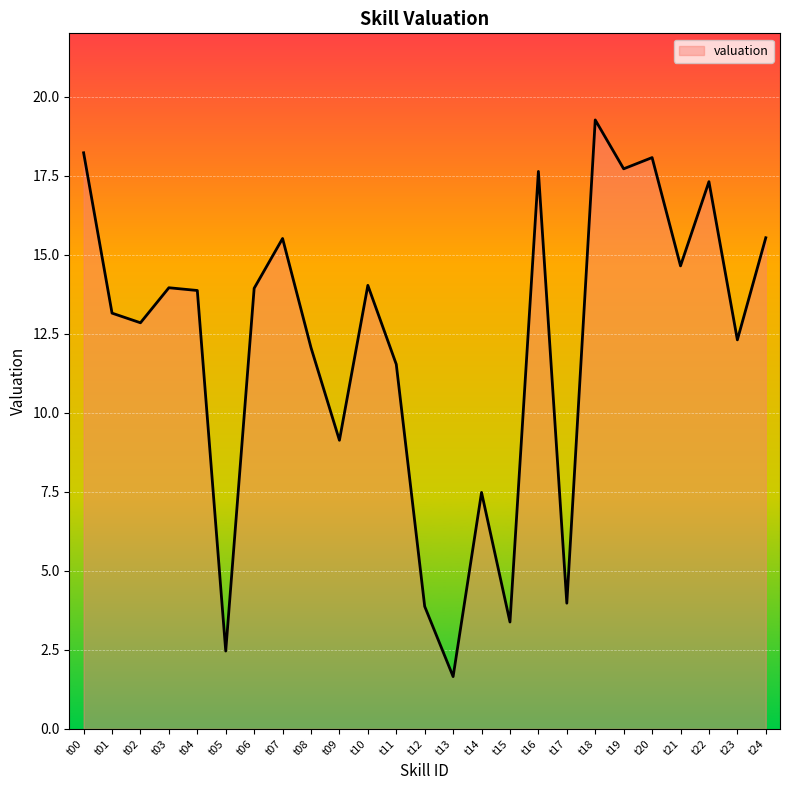

True or false: there are more than 1 points higher than both neighbors.

True